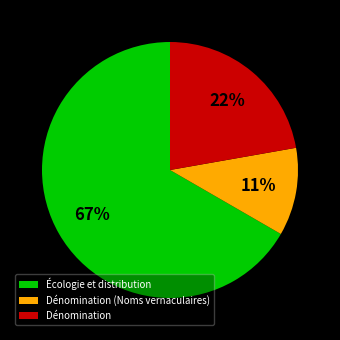

To the nearest percent, what is the combined percentage of Dénomination (Noms vernaculaires) and Écologie et distribution?

78%